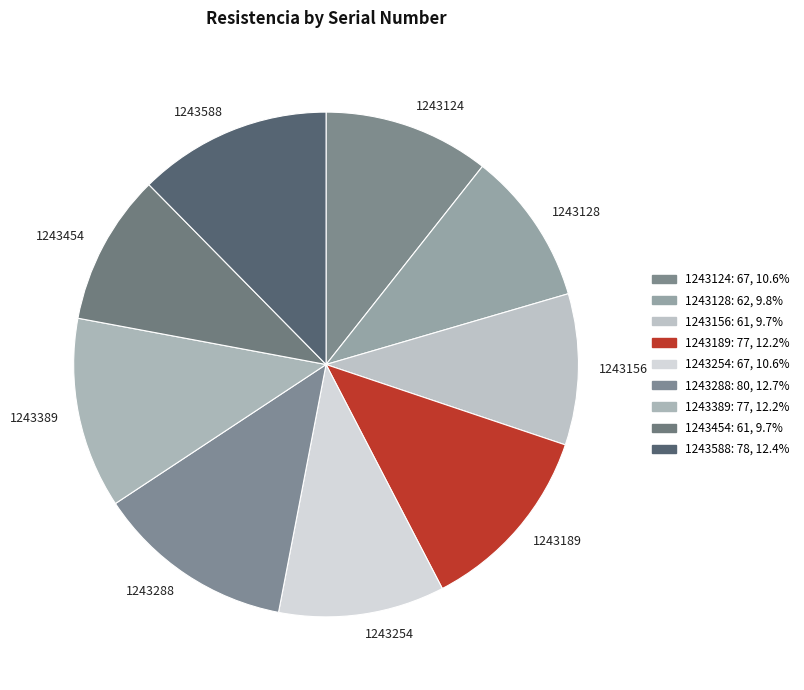

Approximately how many times larger is the value at 1243156 compared to 1243454?

1.0